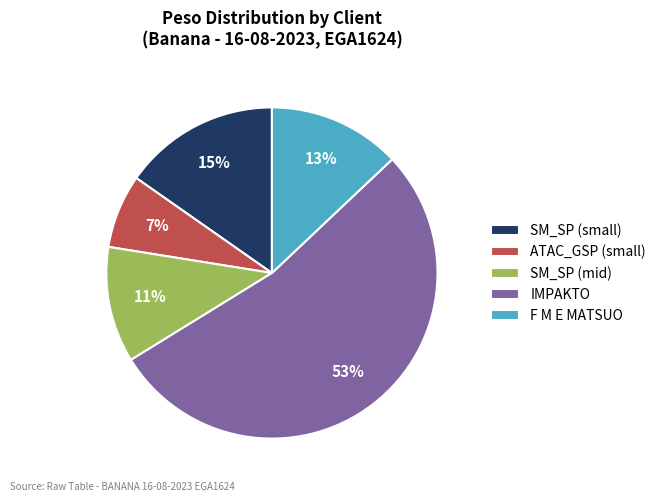

Which slice is the largest?

IMPAKTO